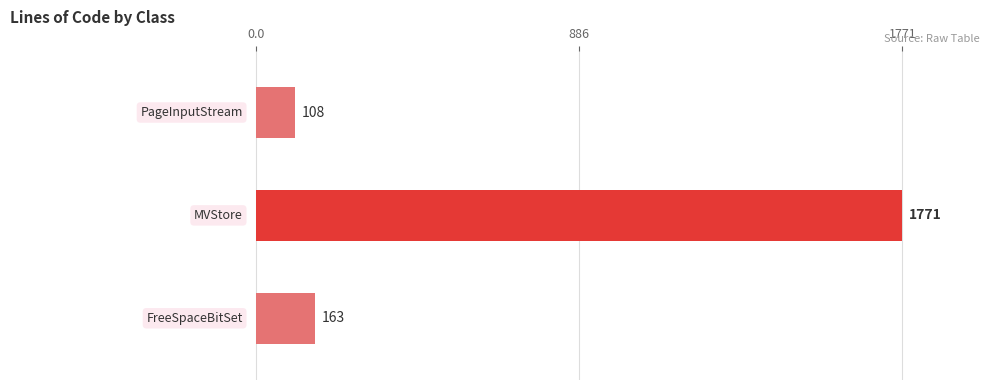

What is the average value?

681